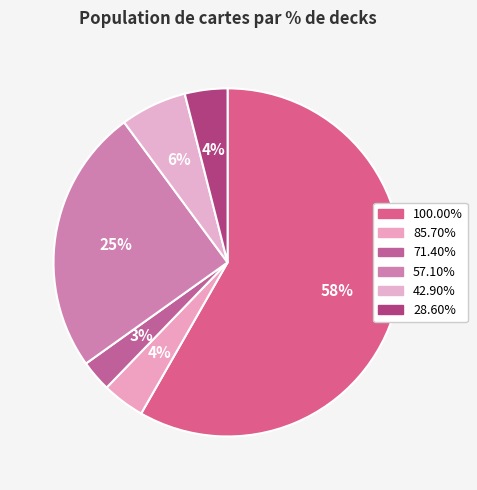

Is 28.60% the majority of the pie?

No